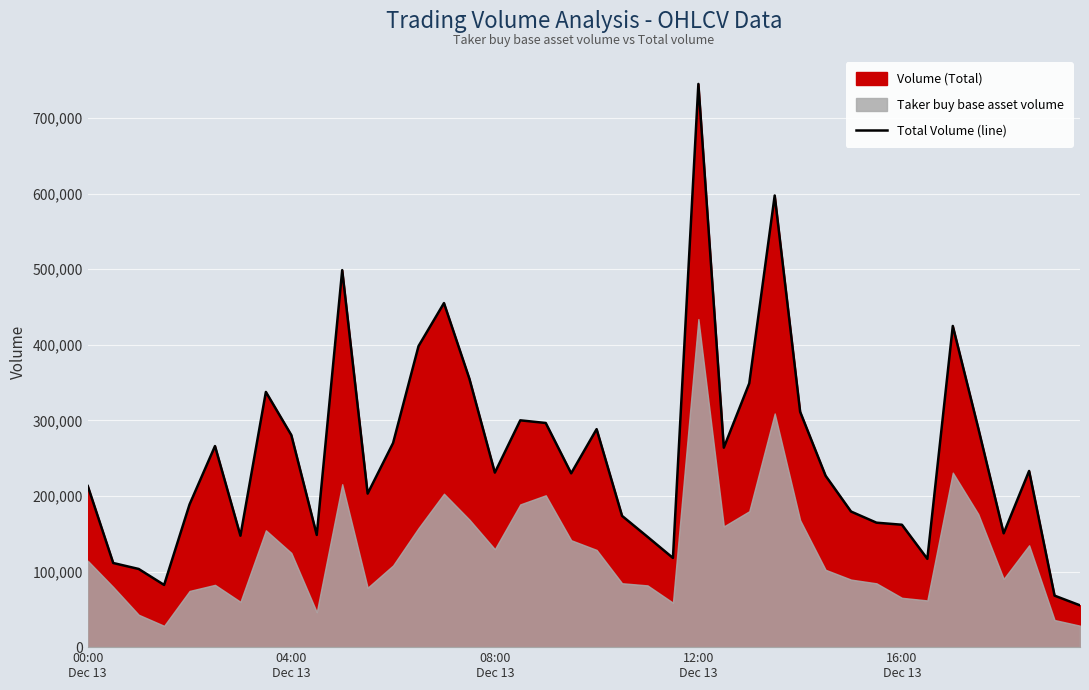

What is the sum of all values?

10182129.3